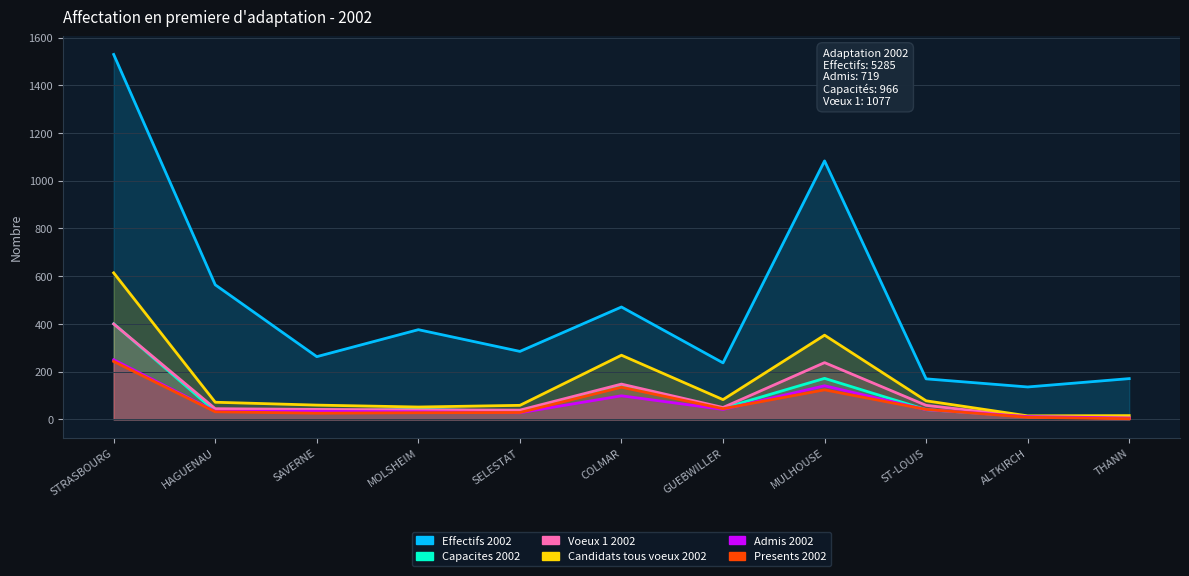

What position from the right is MOLSHEIM?

8